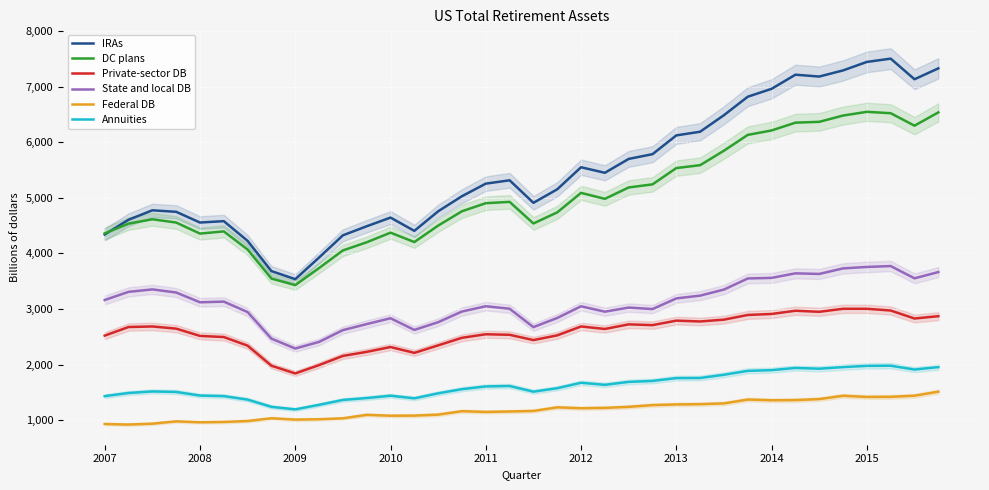

Which series has the largest total across all categories?

IRAs